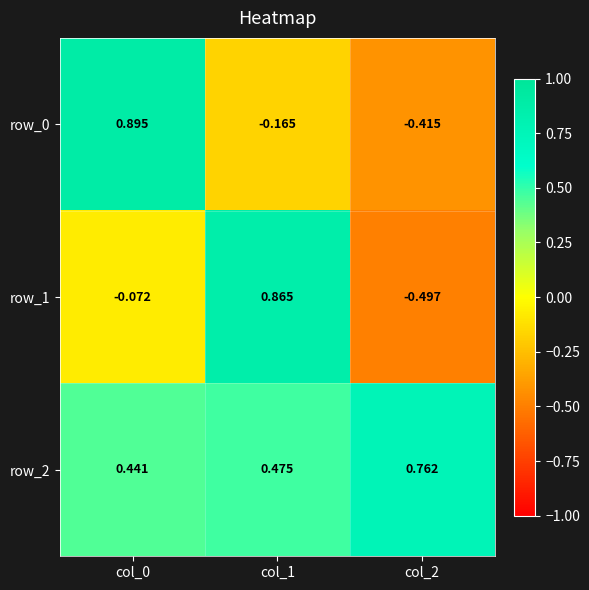

The value of row_2 at col_2 is 1.2. True or false?

False